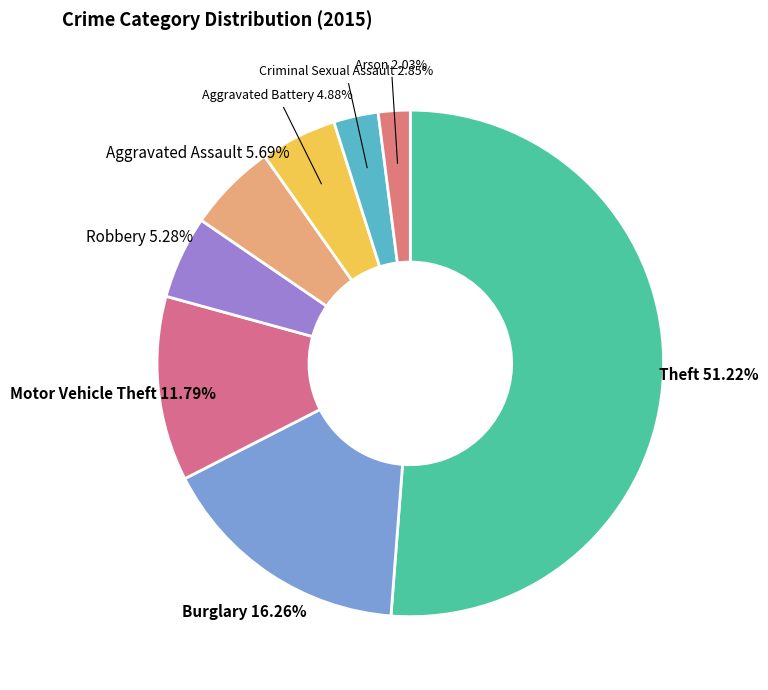

Rank the categories by value from lowest to highest.

Arson, Criminal Sexual Assault, Aggravated Battery, Robbery, Aggravated Assault, Motor Vehicle Theft, Burglary, Theft